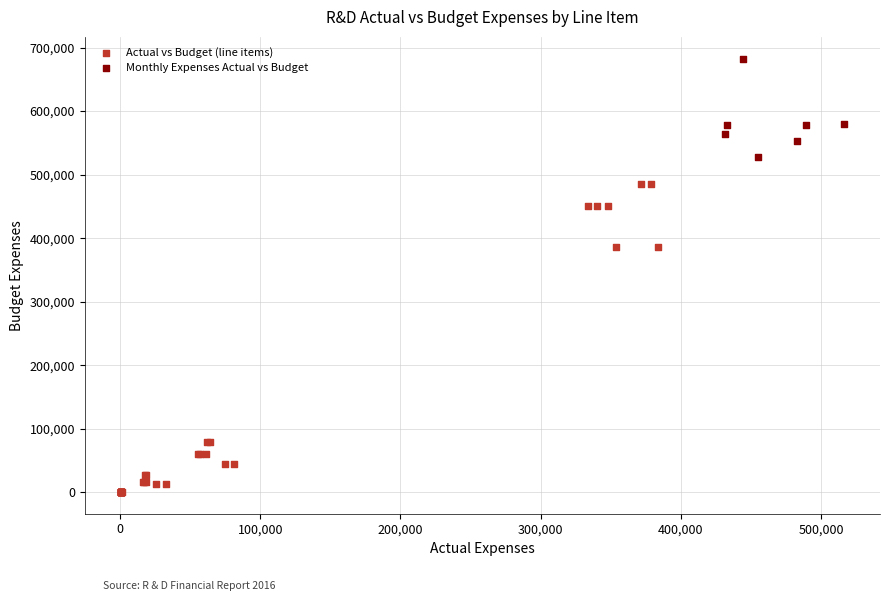

Which series has the largest Y range (max minus min)?

Actual vs Budget (line items)